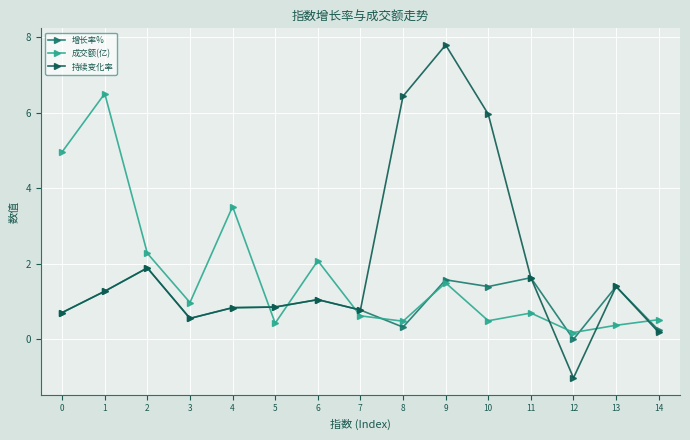

Does the chart display data point markers on the line(s)?

Yes